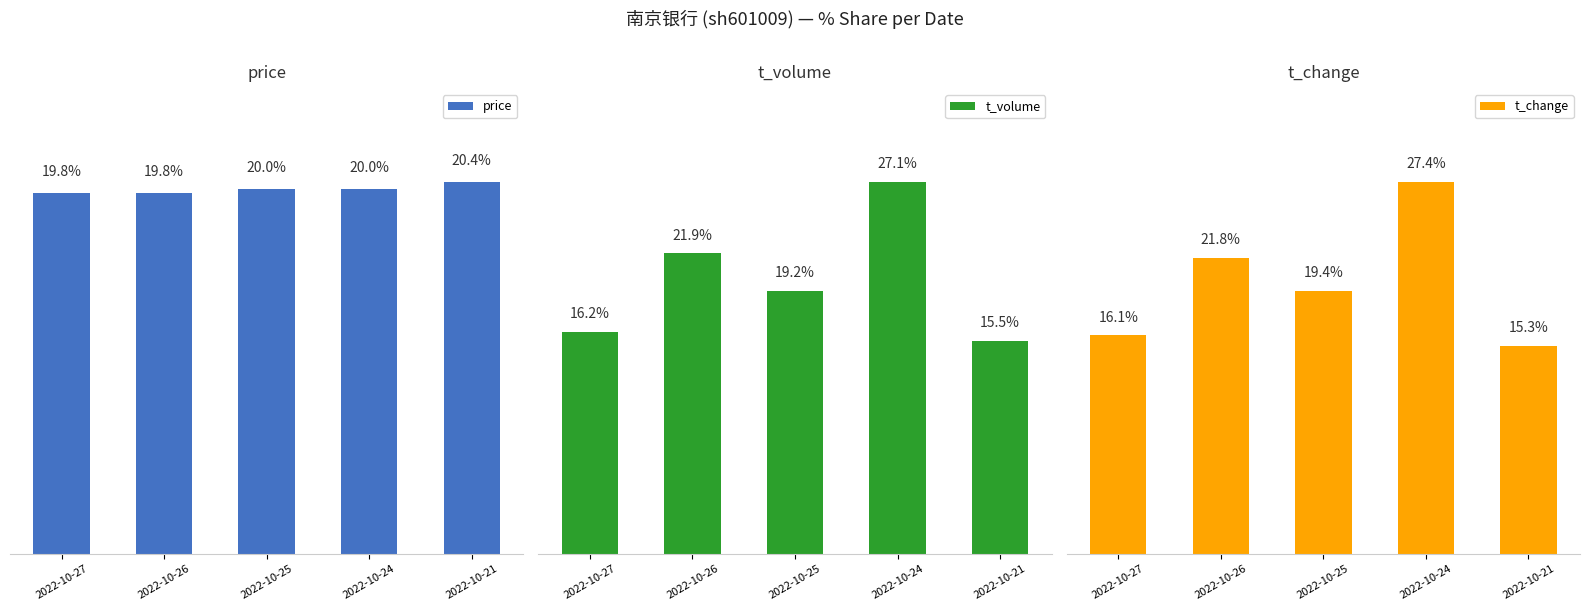

List the series in order of their peak value, lowest first.

price, t_volume, t_change